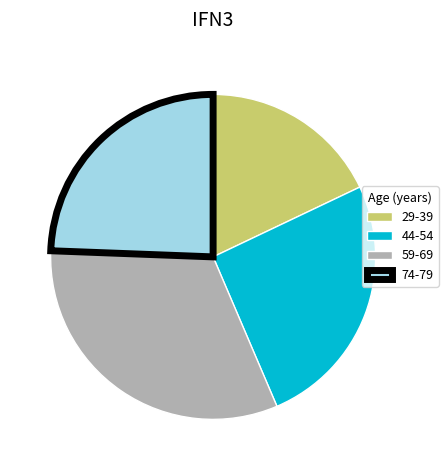

Rank the categories by value from highest to lowest.

59-69, 44-54, 74-79, 29-39